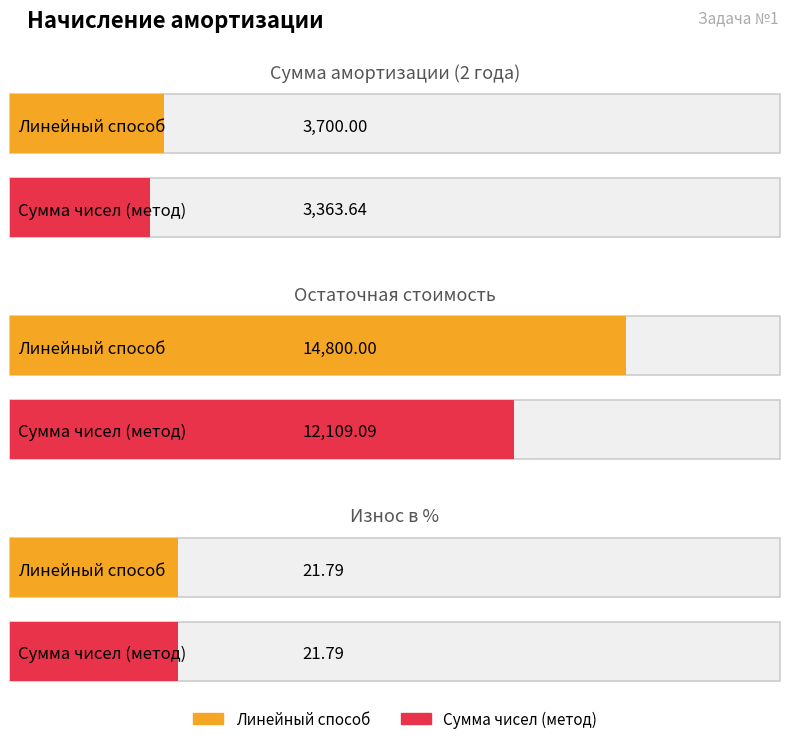

Reading left to right, transcribe all the data shown in this chart.

Линейный способ: 3700.0	14800.0	21.8
Сумма чисел (метод): 3363.6	12109.1	21.8